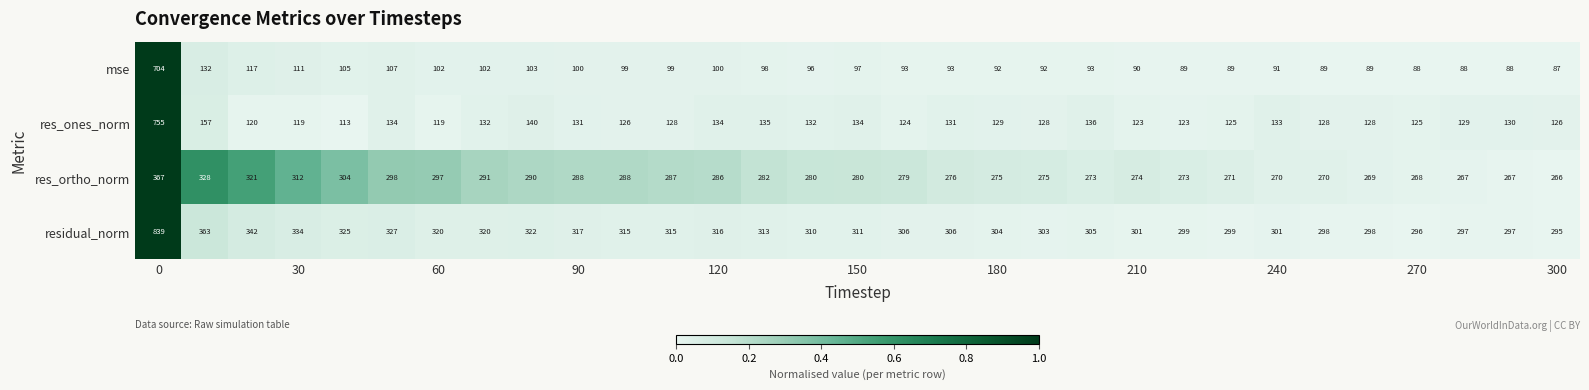

What is the sum of all res_ortho_norm values?

8872